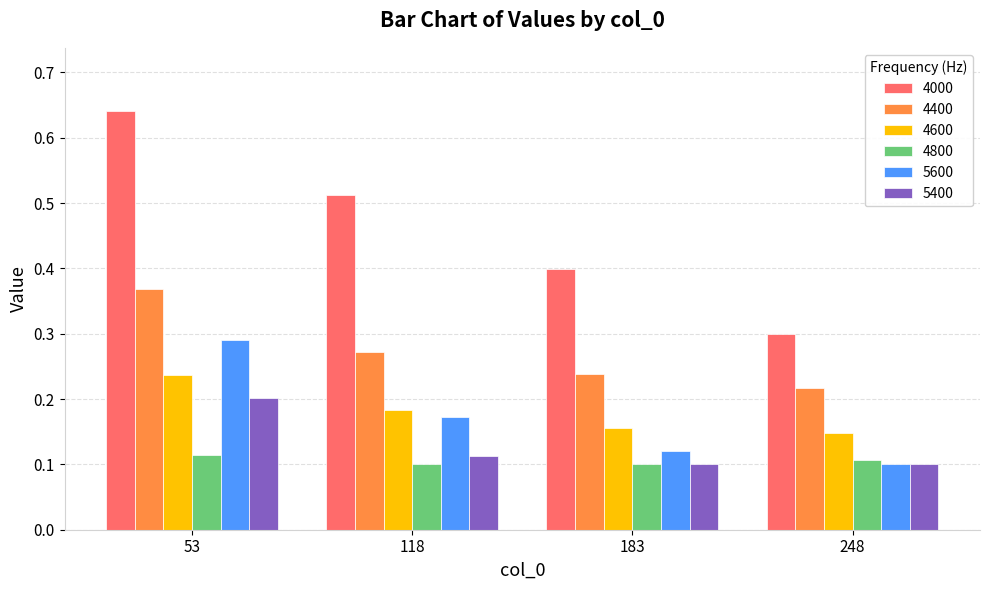

Are the bars horizontal?

No